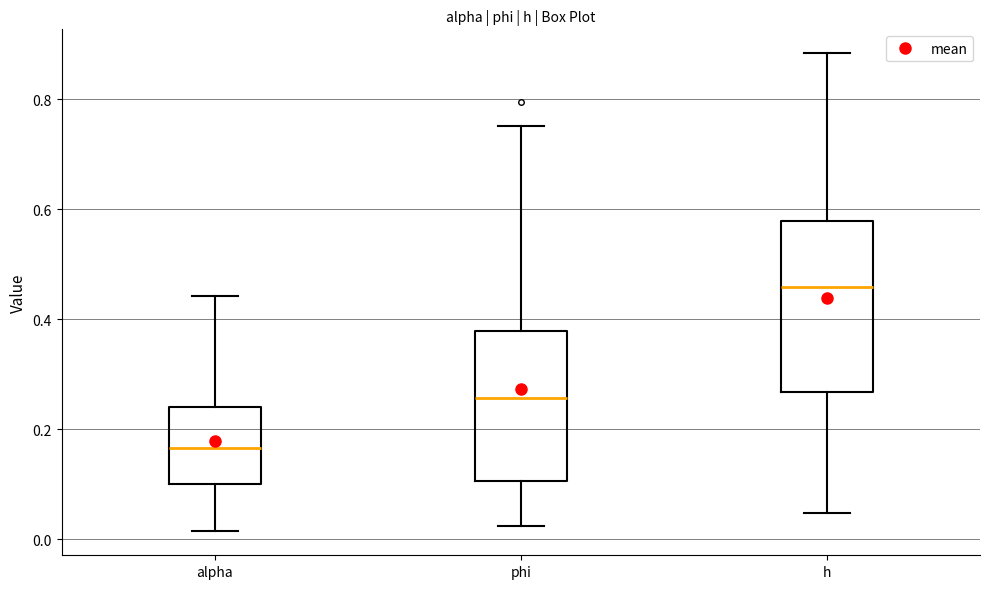

Which box is the tallest, from its lower edge to its upper edge?

h